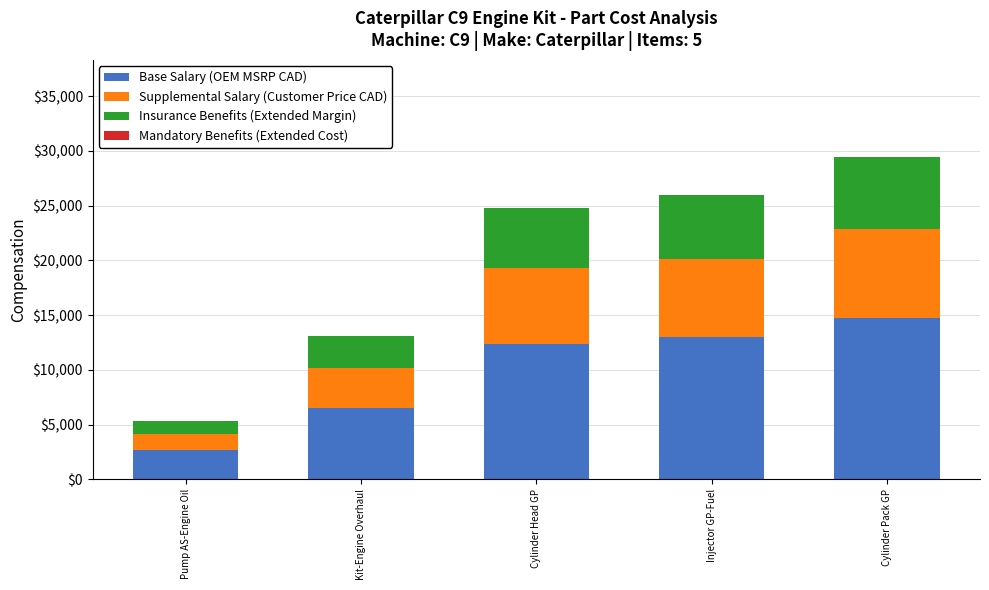

What is the highest value of the Base Salary (OEM MSRP CAD) series?

14737.6